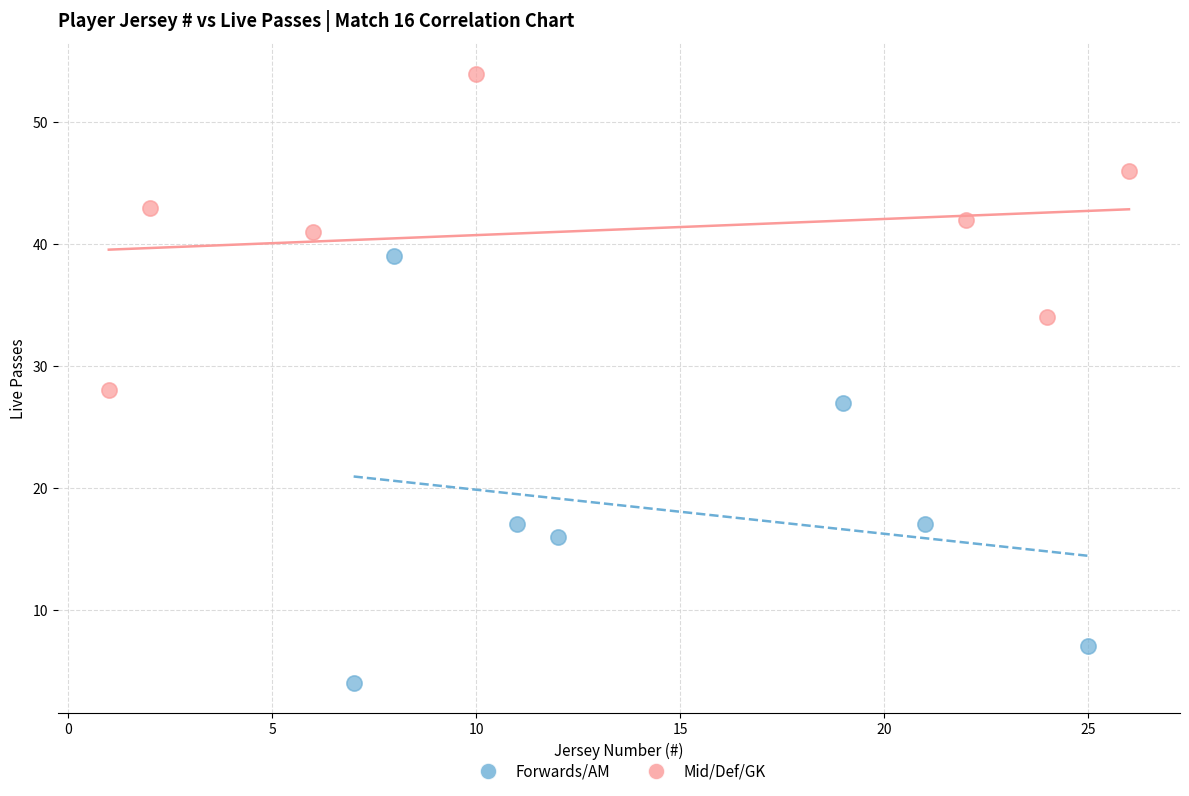

Which series contains the highest Y value?

Mid/Def/GK